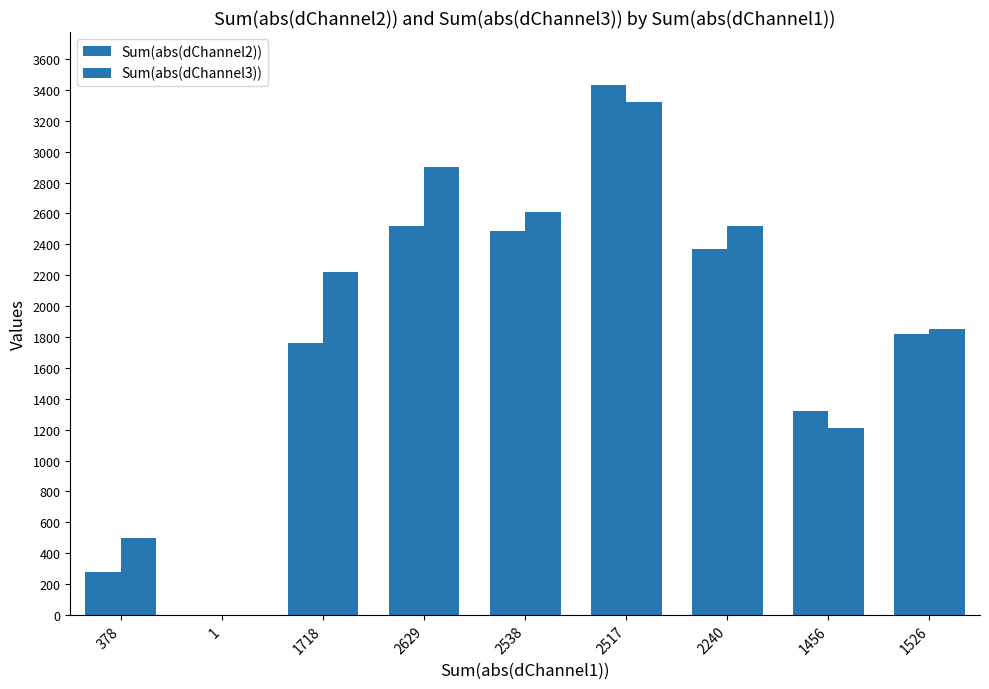

How many series are shown in this chart?

2